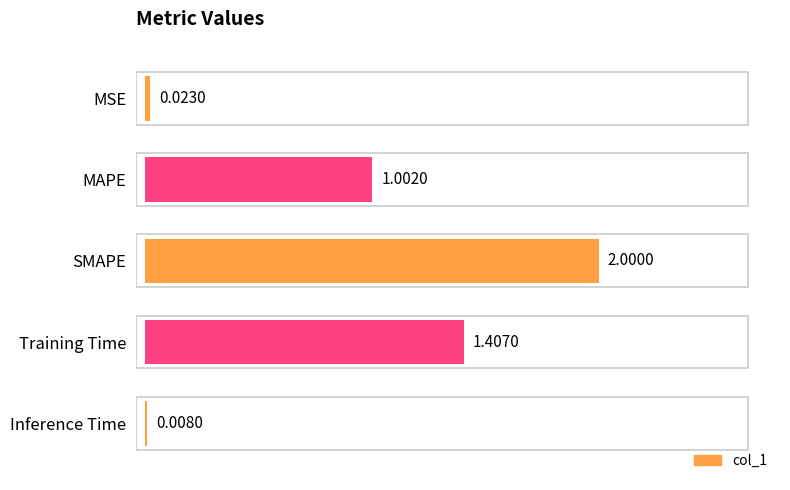

At which category does the chart reach its peak across all series?

SMAPE